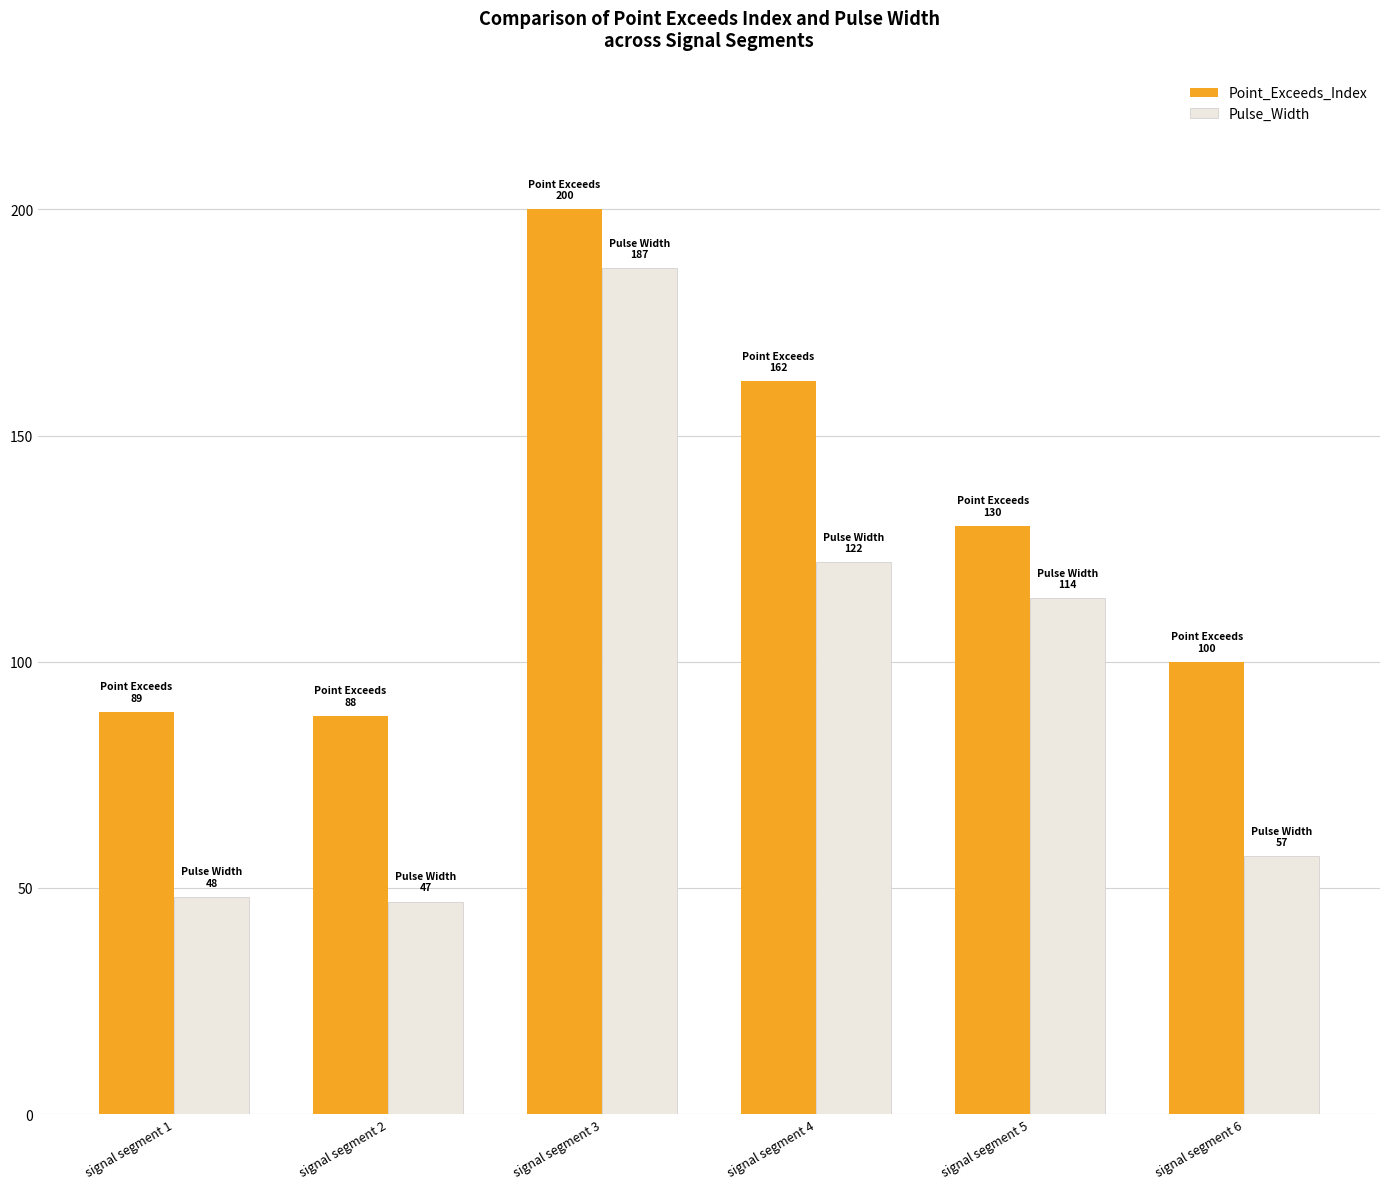

Reading left to right, extract all data points from this chart.

Point_Exceeds_Index: 89	88	200	162	130	100
Pulse_Width: 48	47	187	122	114	57